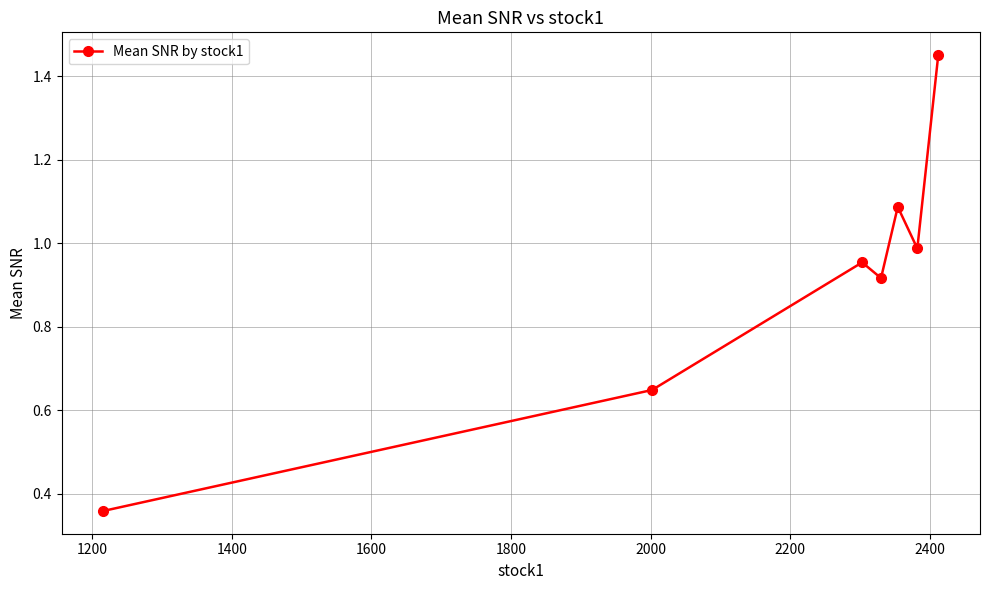

True or false: there are more than 2 points higher than both neighbors.

False